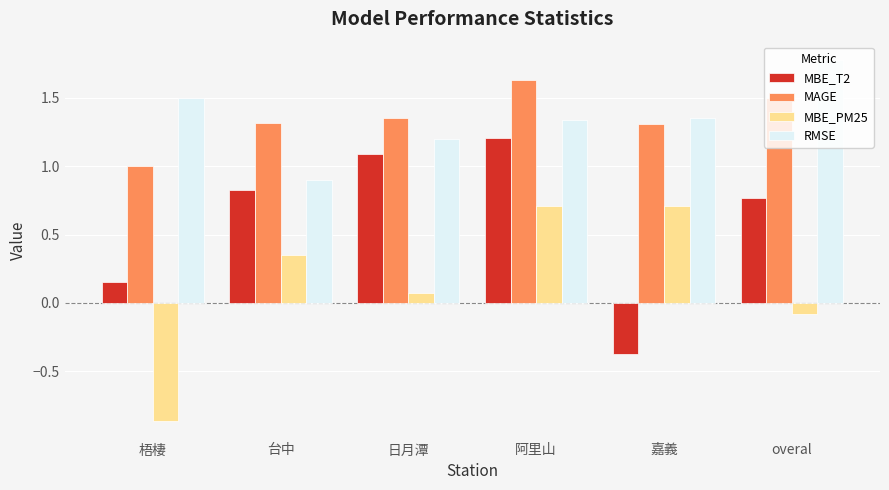

What is the value of the MBE_PM25 bar at the 4th from the left?

0.7